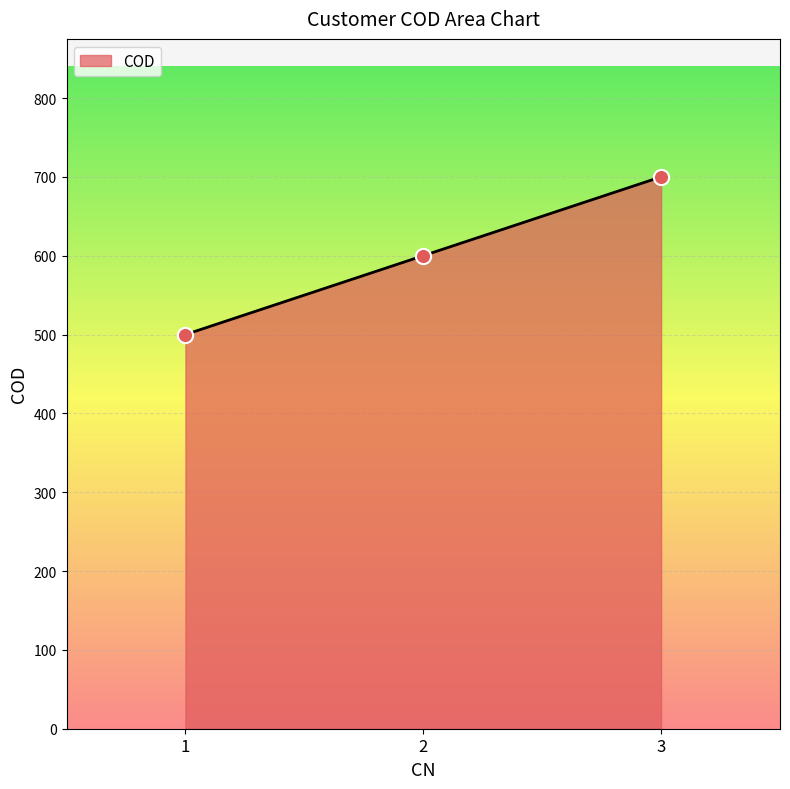

What is the ratio of the value at 2 to the value at 3?

0.9